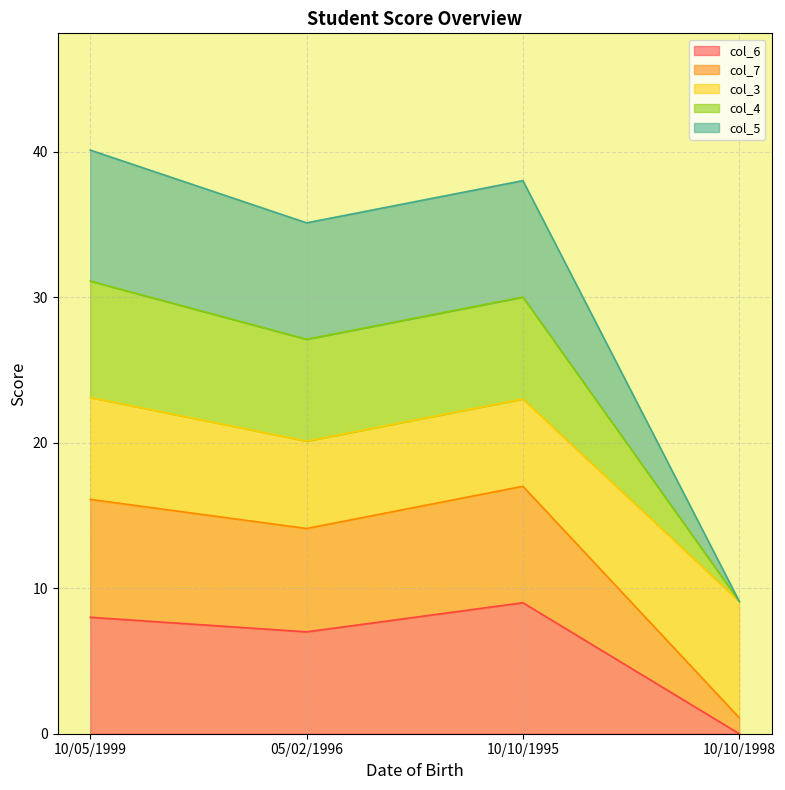

What is the sum of the col_6 values at 10/10/1995 and 10/05/1999?

17.0